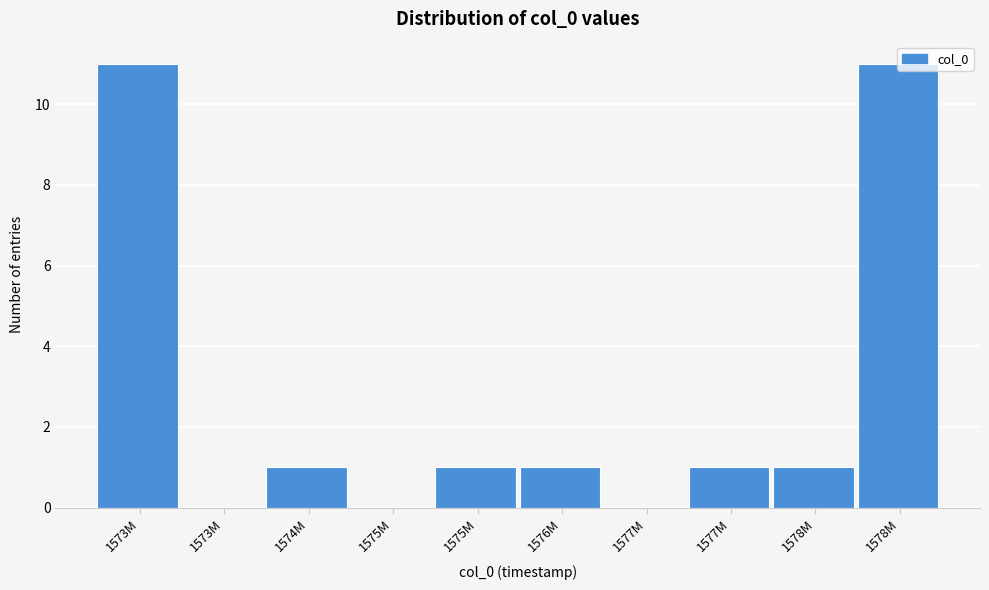

Are the bars horizontal?

No